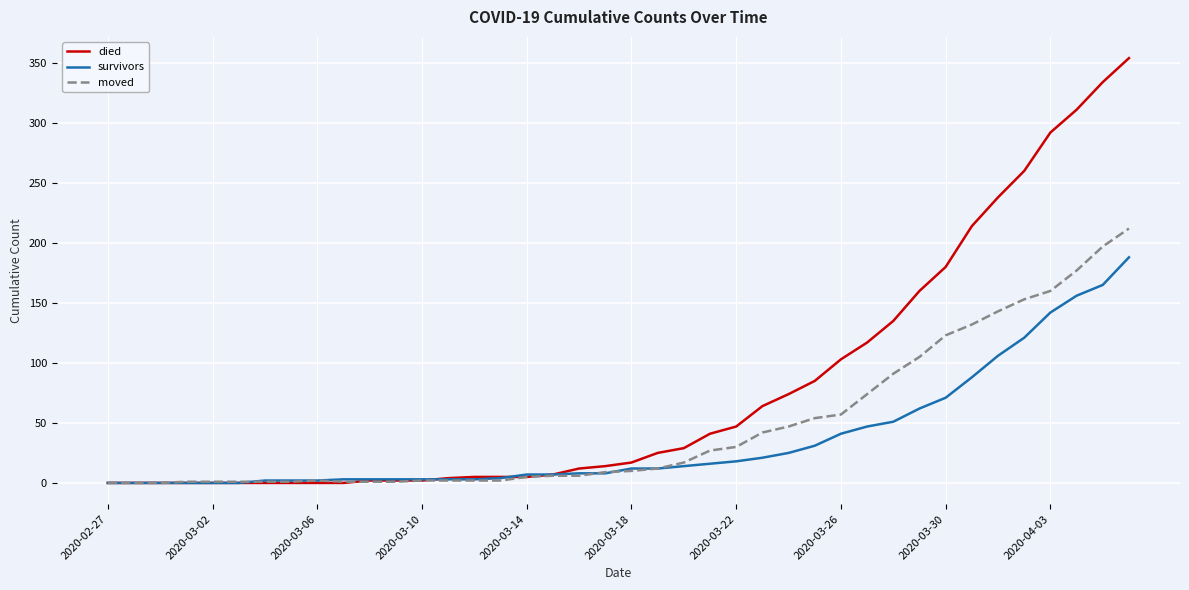

What is the difference between the maximum and minimum values in the moved series?

212